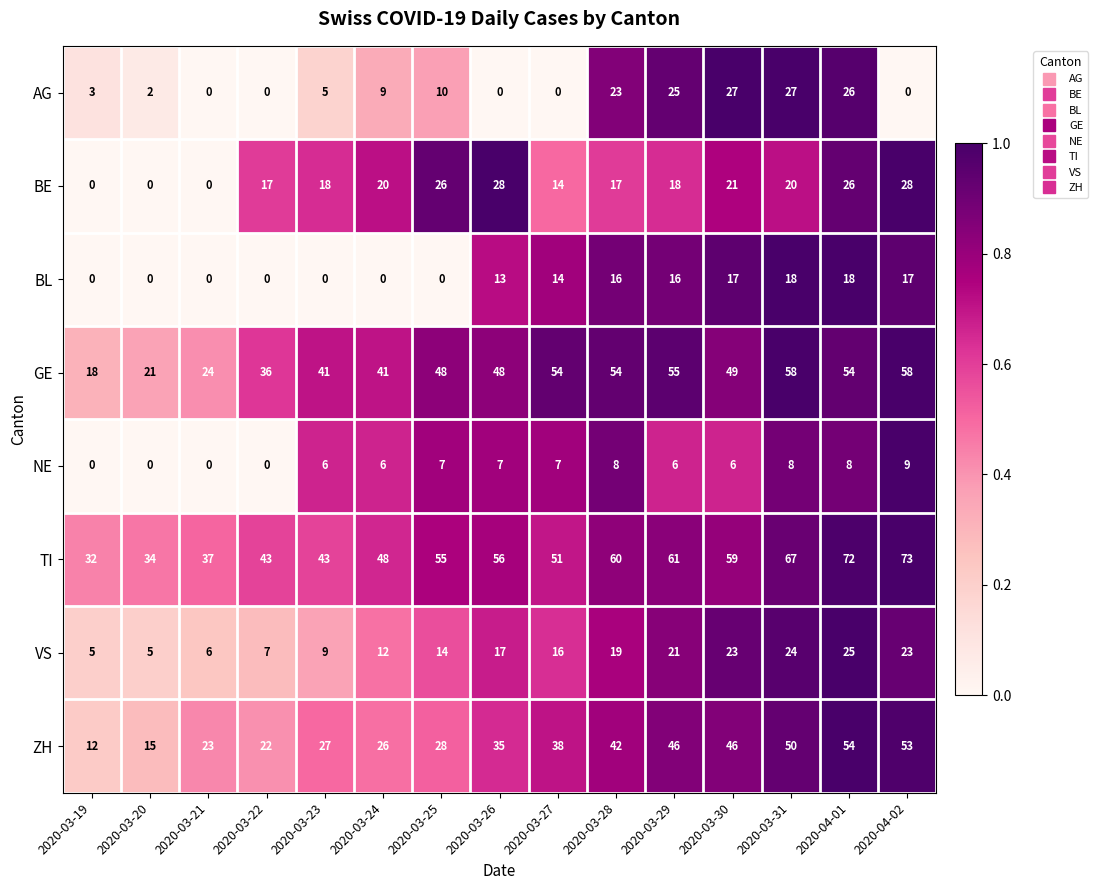

What is the difference between the maximum and second lowest values in the VS series?

20